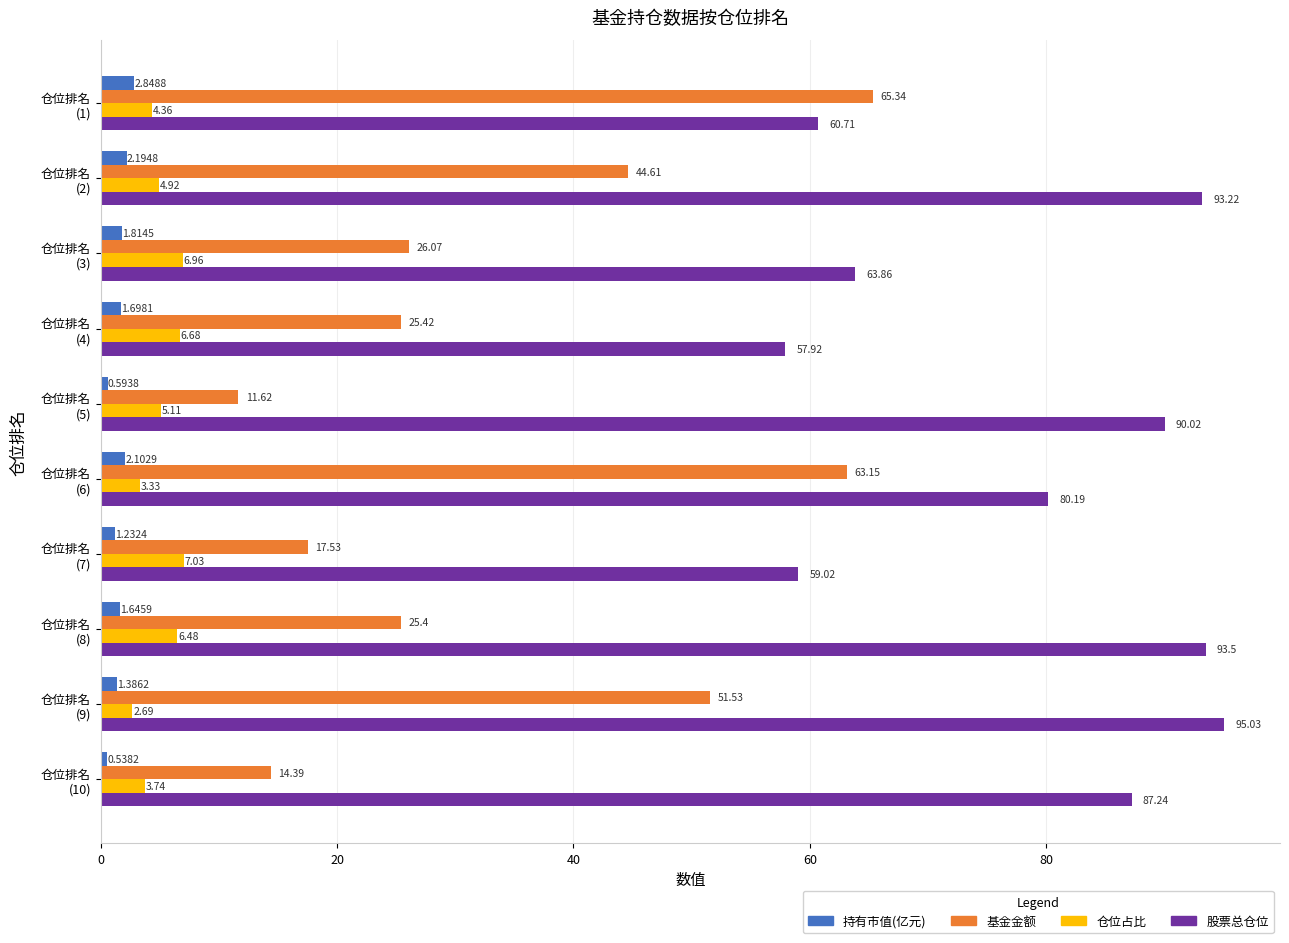

Which series has the largest total across all categories?

股票总仓位